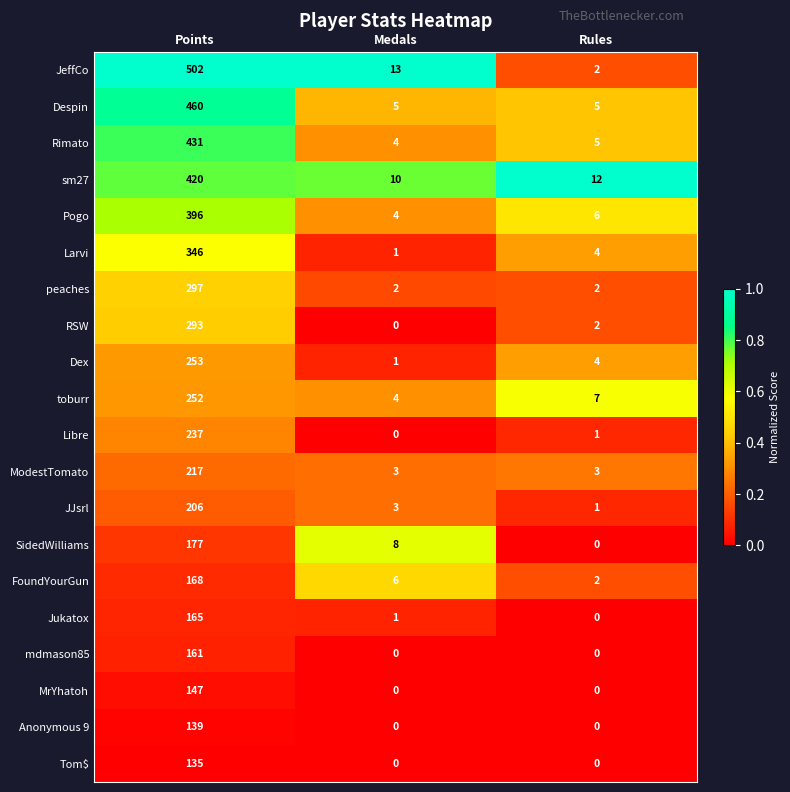

What is the total value across all series at Medals?

65